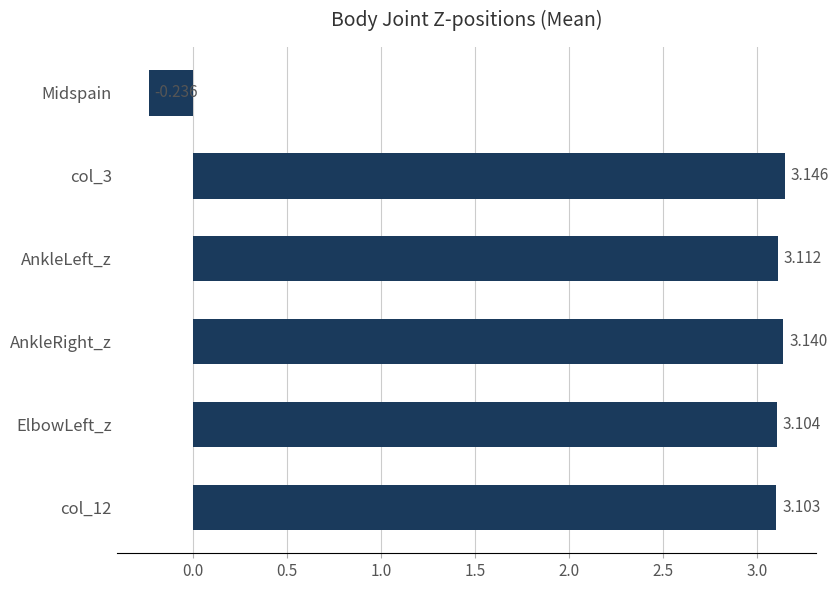

How many bars are there in total?

6